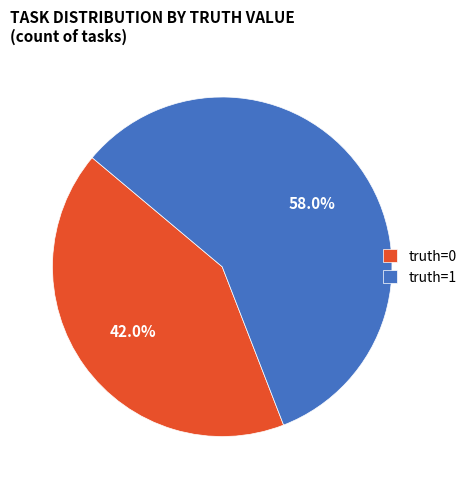

What percentage do truth=1 and truth=0 together represent?

100.0%